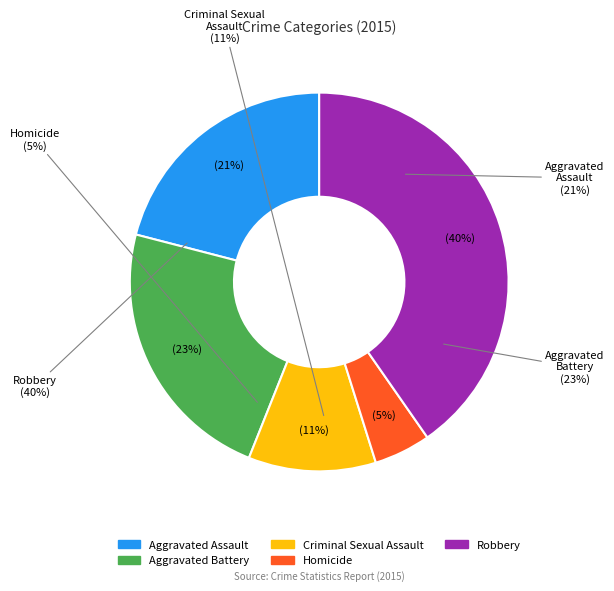

How many segments does this pie chart have?

5